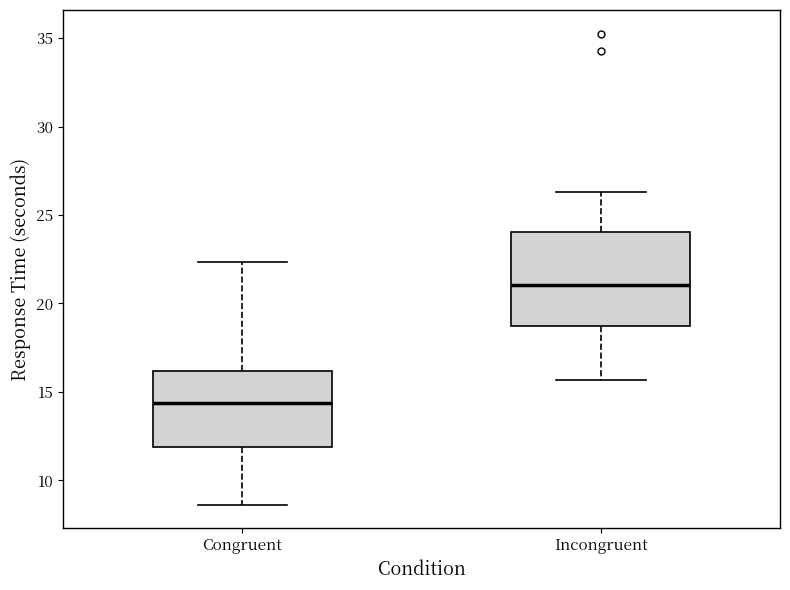

Comparing the boxes themselves (not the whiskers), which one is the tallest?

Incongruent